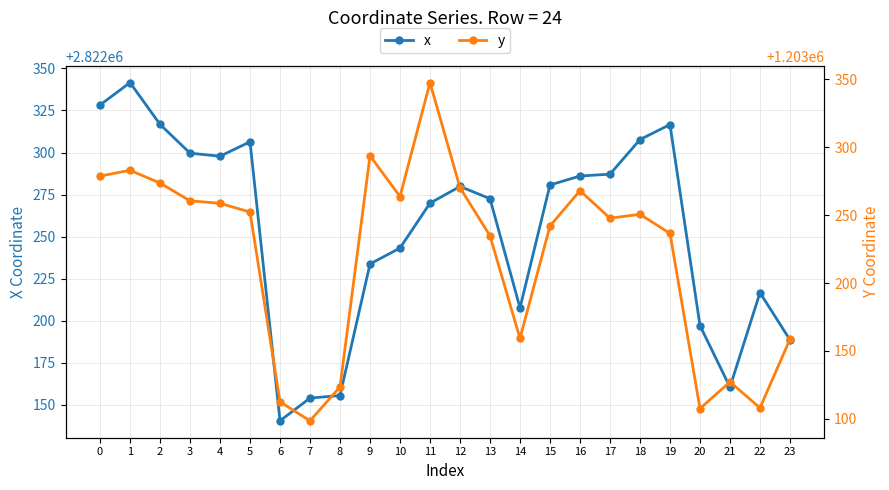

How many lines are shown in the chart?

2